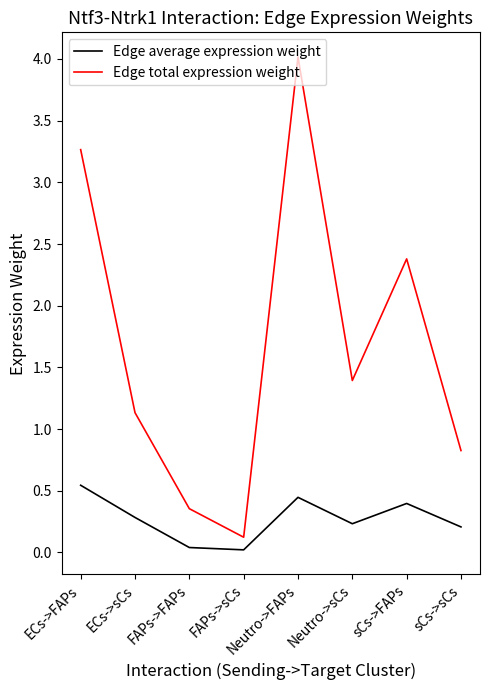

Which series has the largest range (max minus min)?

Edge total expression weight